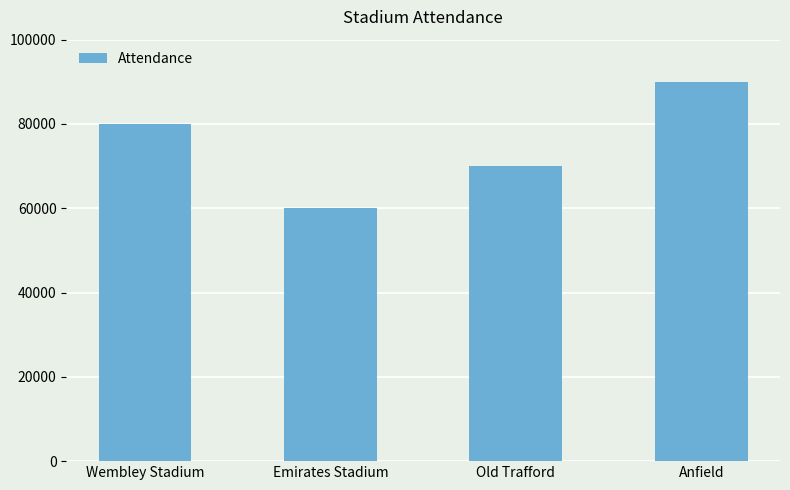

What is the maximum value shown in the chart?

90000